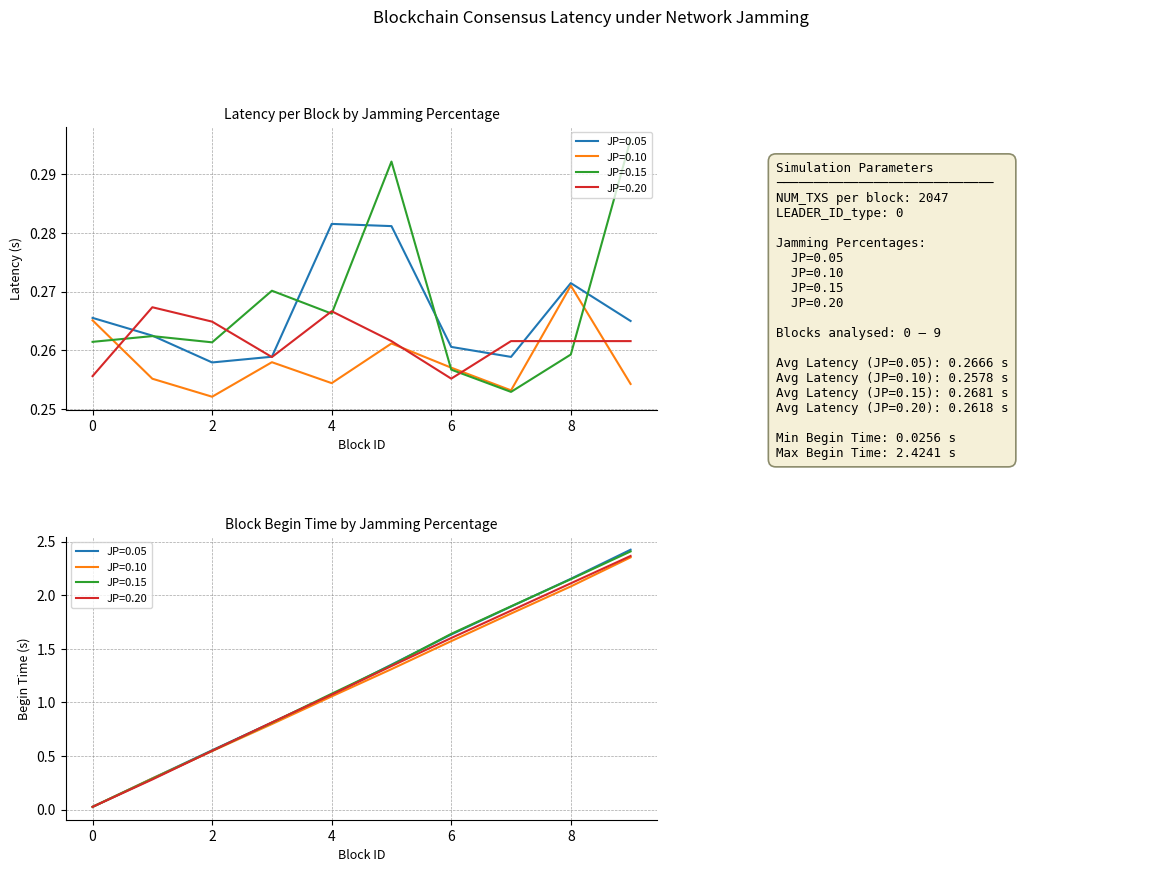

In JP=0.20, how many points are higher than both neighbors (excluding endpoints)?

2